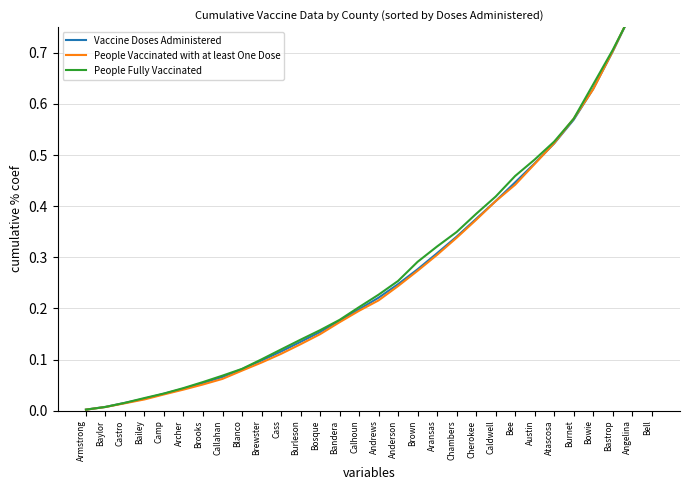

What is the maximum value shown in the chart?

1.0